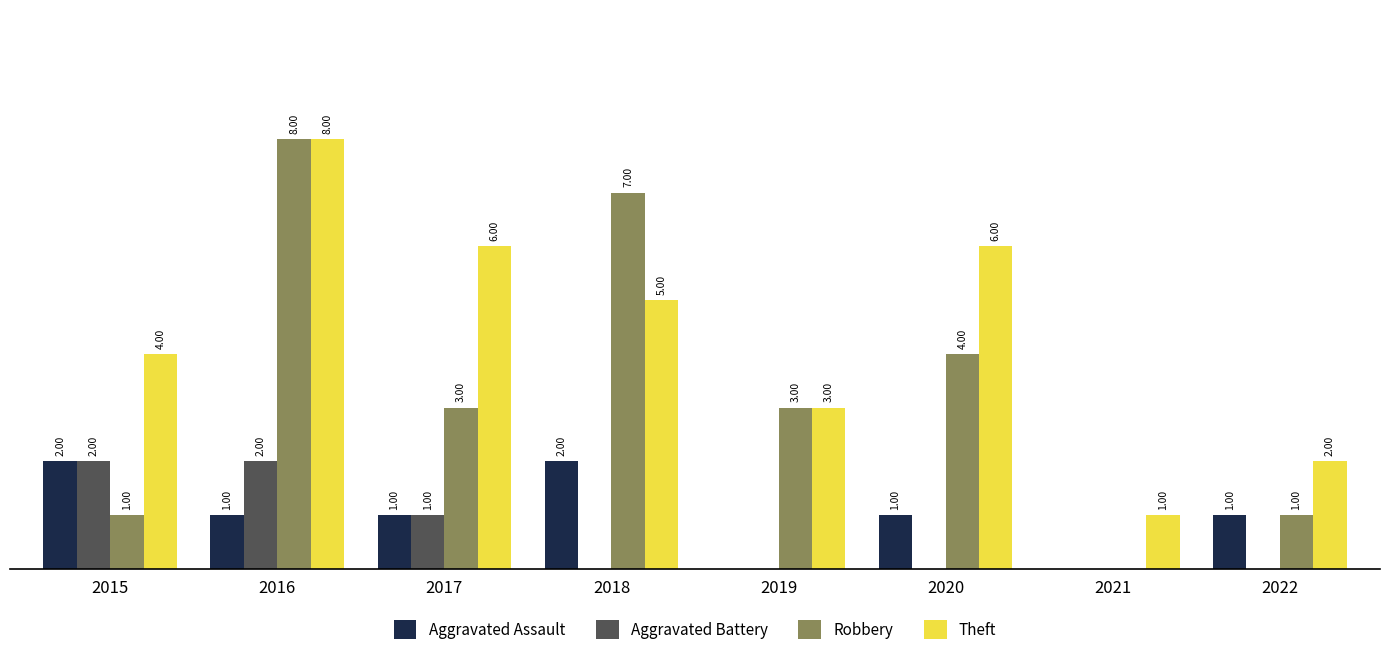

Which series has the largest total across all categories?

Theft